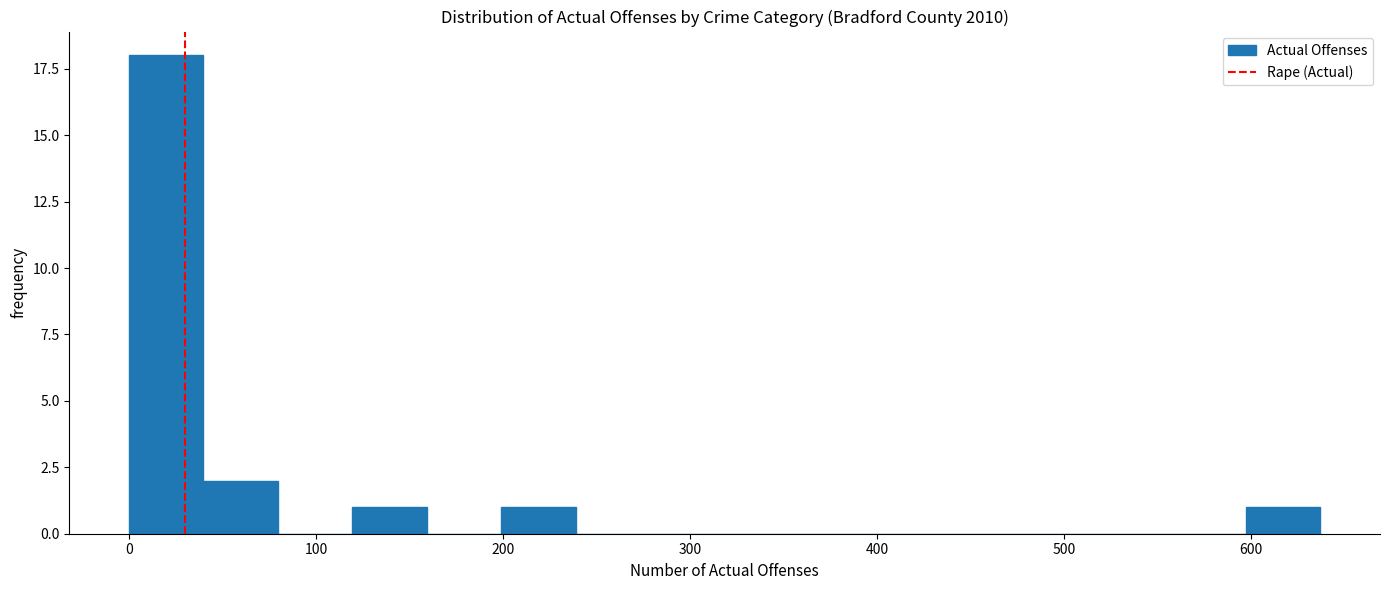

Around what value on the x-axis is the tallest bar? Give the approximate position of its centre, as read against the axis.

20